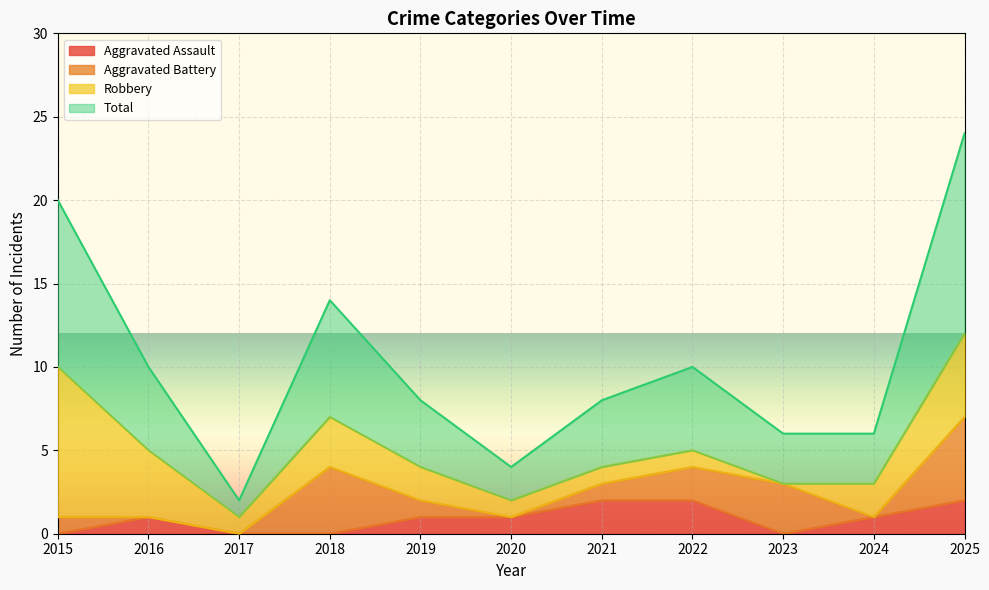

True or false: Total and Aggravated Assault cross at least once.

False